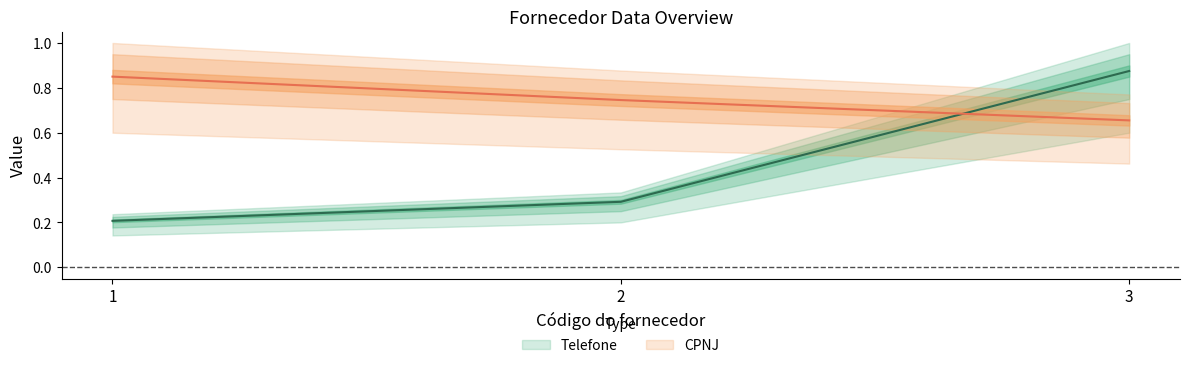

True or false: CPNJ has a value of 0.7 at 2.

True